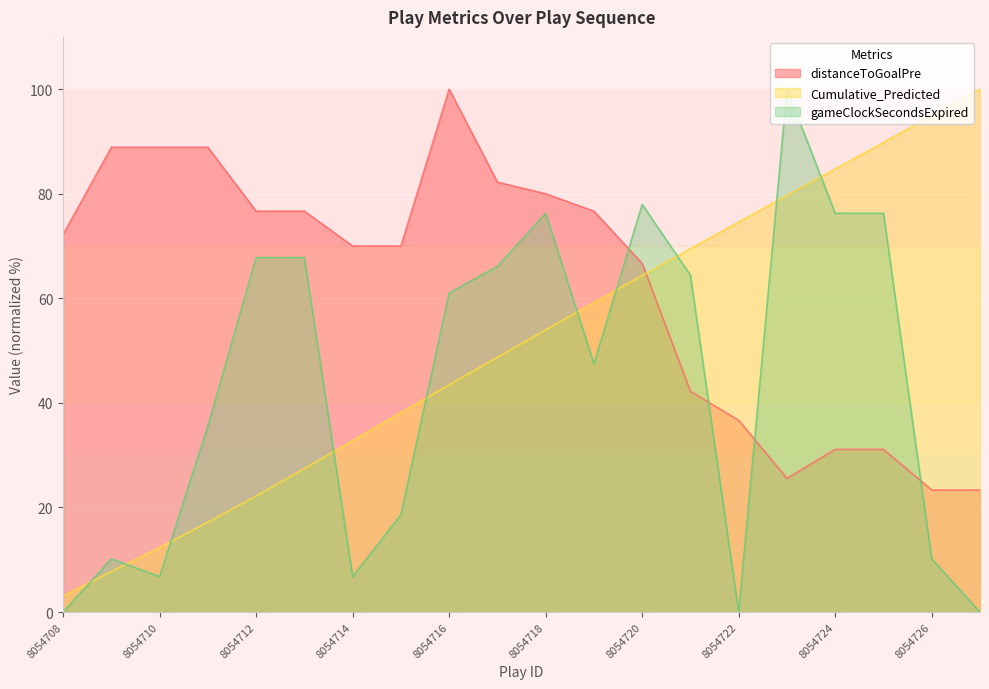

How many times do Cumulative_Predicted and gameClockSecondsExpired cross each other?

10